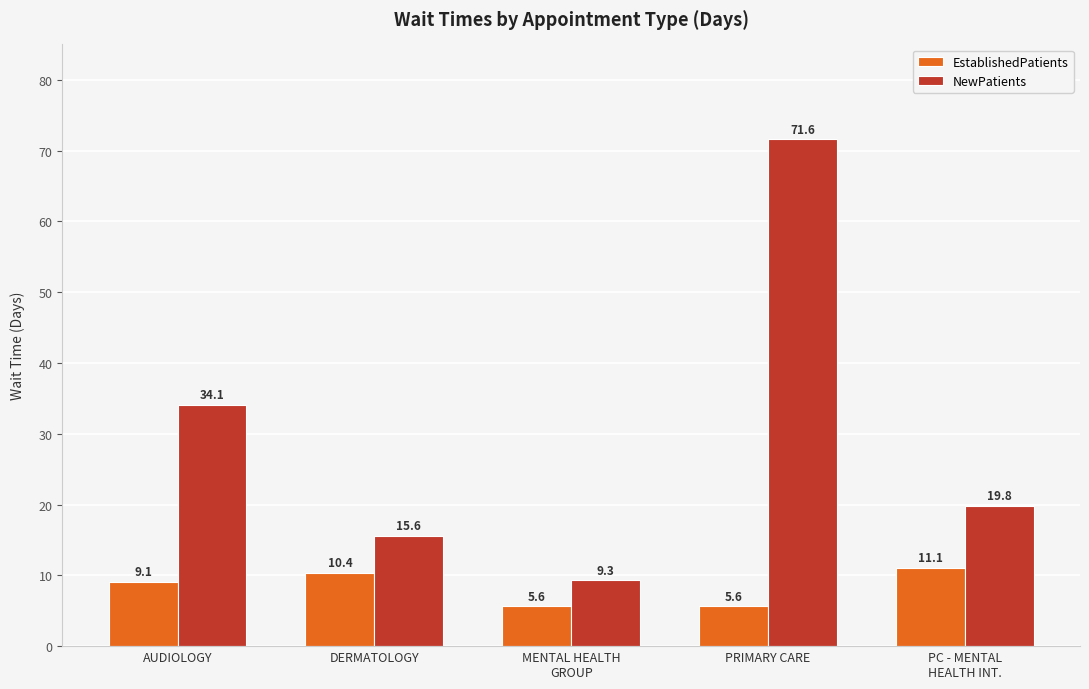

At which label does NewPatients first exceed 19?

AUDIOLOGY